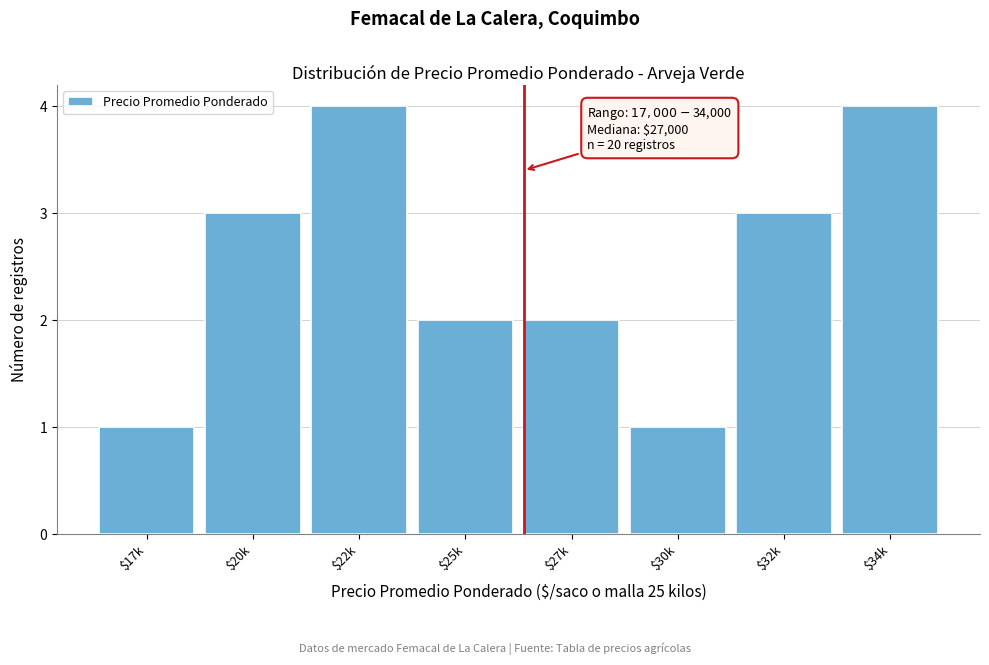

Reading right to left, transcribe all the data shown in this chart.

4	3	1	2	2	4	3	1